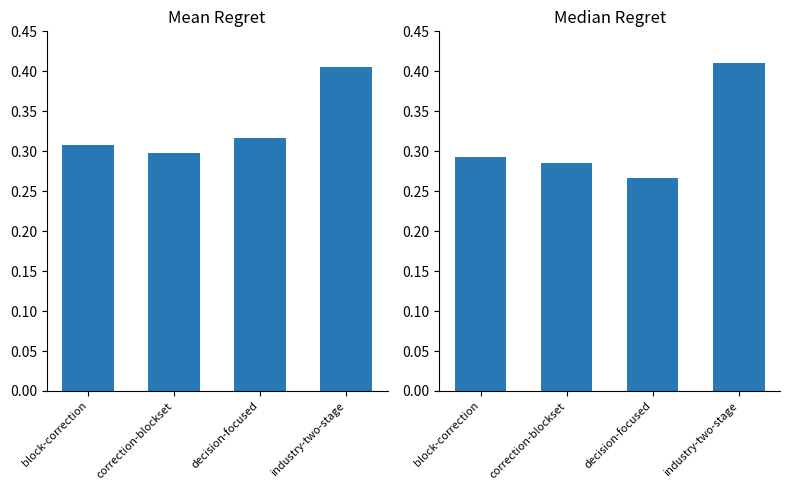

What is the approximate value of Median Regret at correction-blockset?

0.3